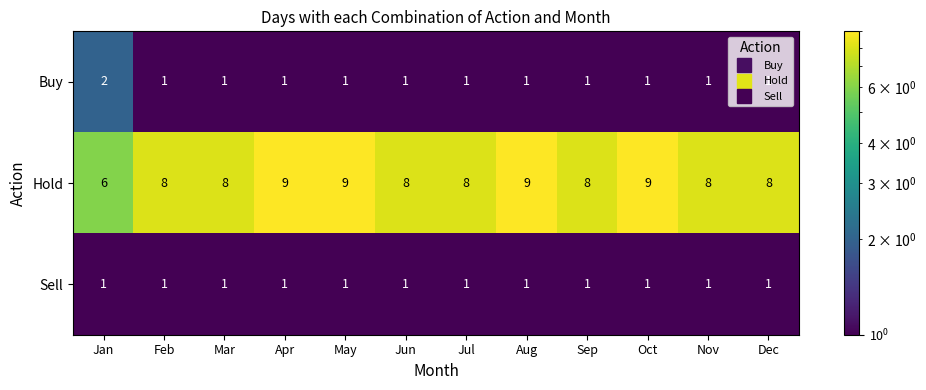

Is it true that Hold equals 8 at Jul?

True